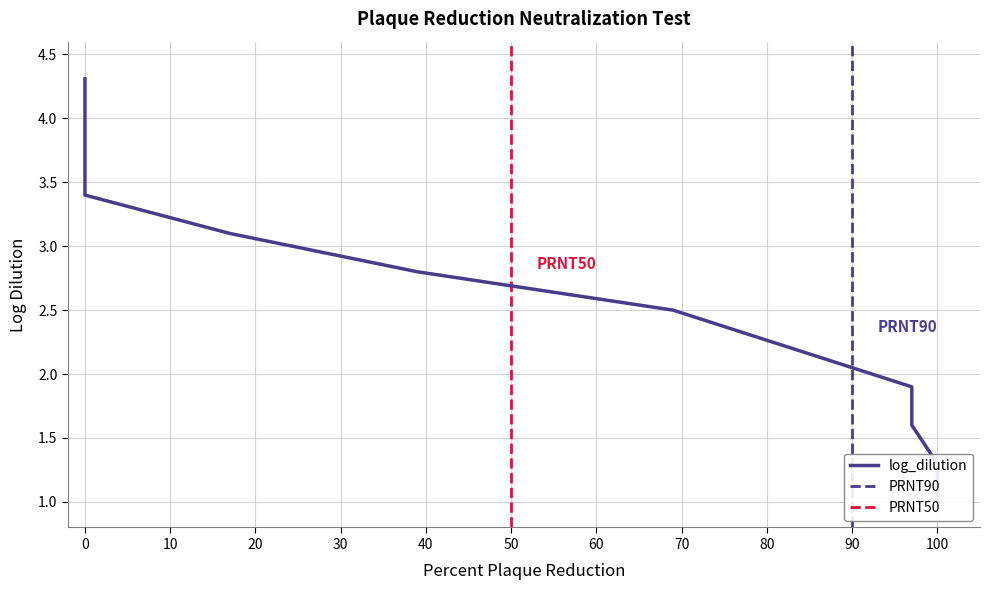

What is the change in value from 100 to 69?

+1.2